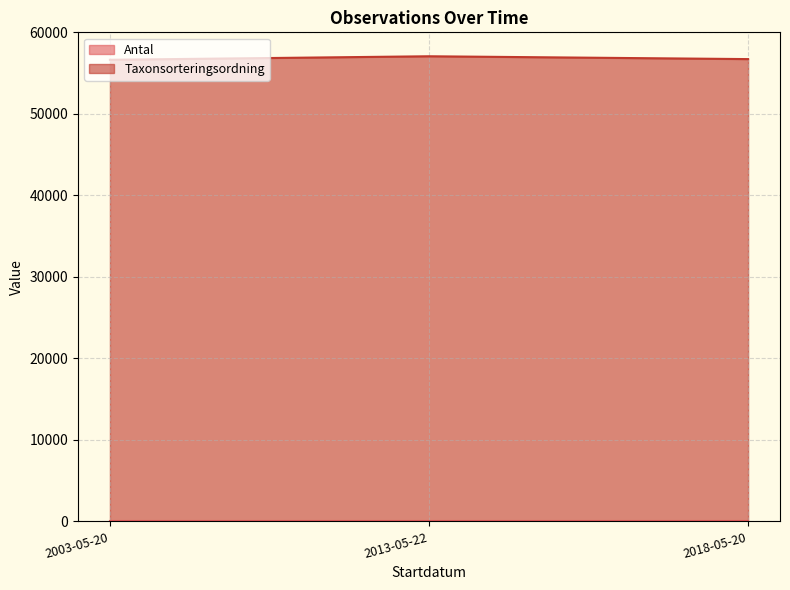

The value at 2018-05-20 is 56717. True or false?

True